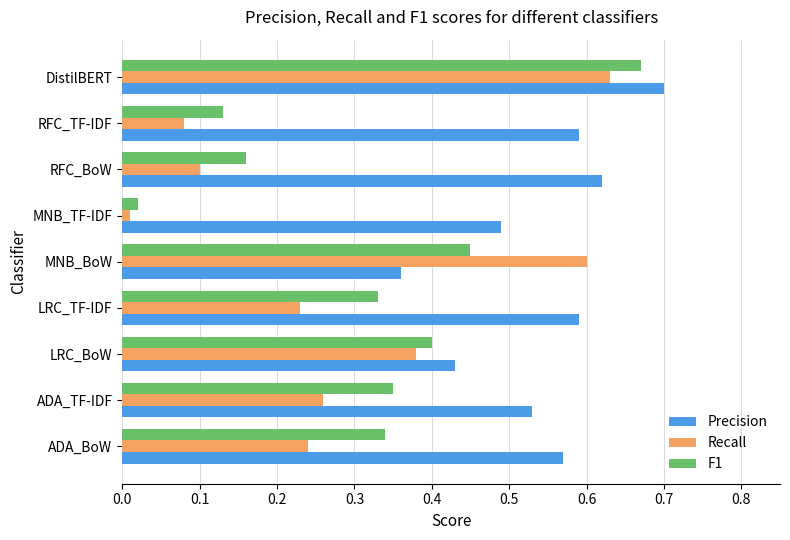

What is the sum of the Recall values at LRC_BoW and MNB_BoW?

1.0